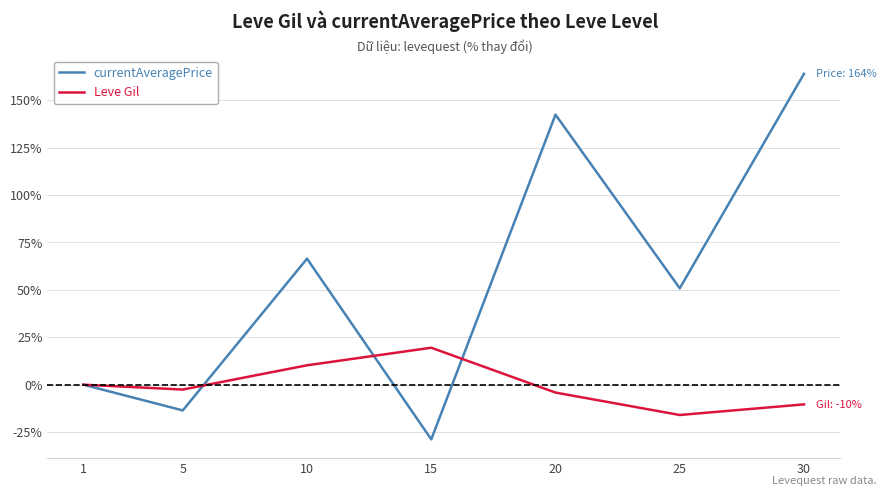

What is the average value of the Leve Gil series?

-0.5